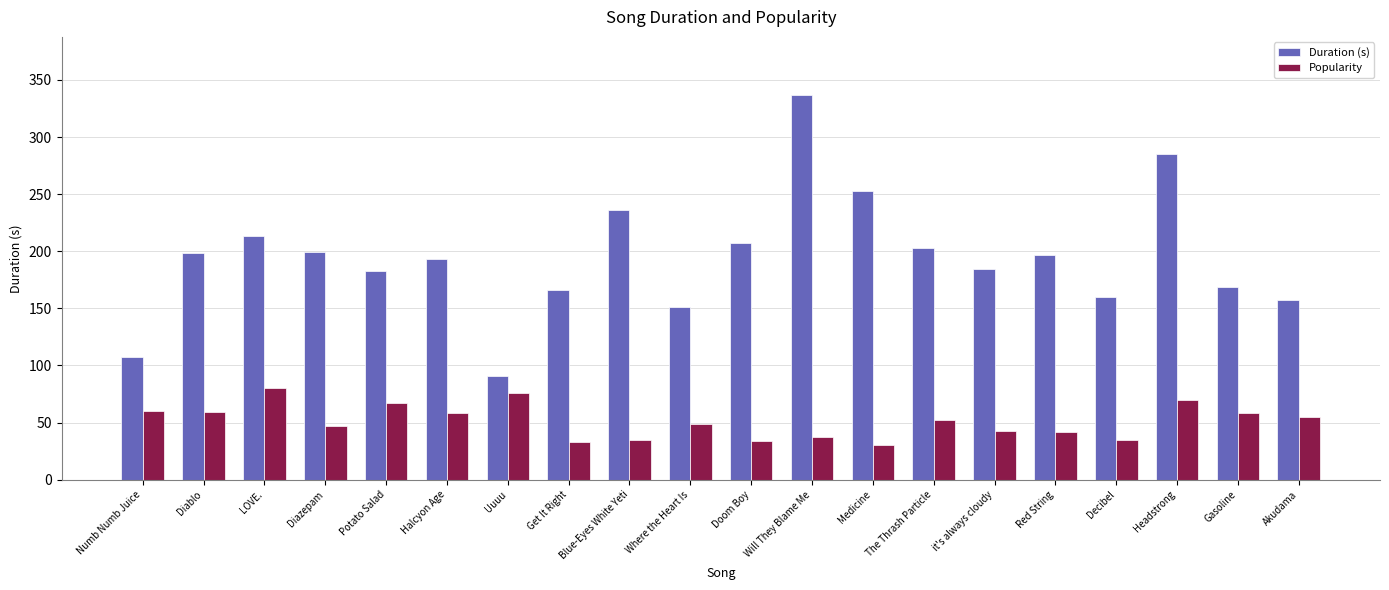

The Duration (s) series shows 159.2 at Headstrong. True or false?

False